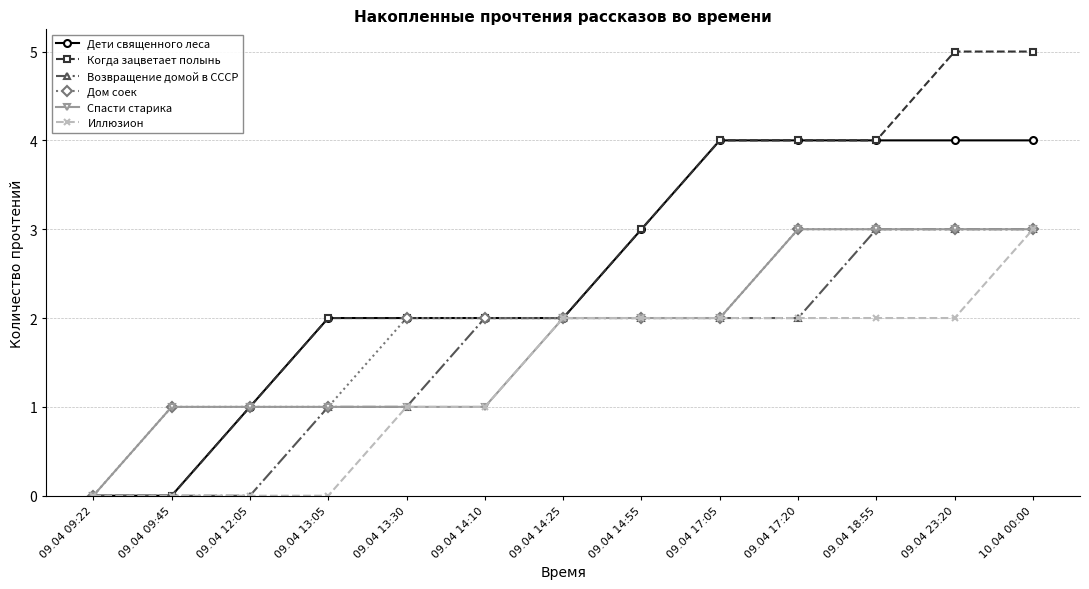

Is it true that Спасти старика equals 3 at 09.04 18:55?

True